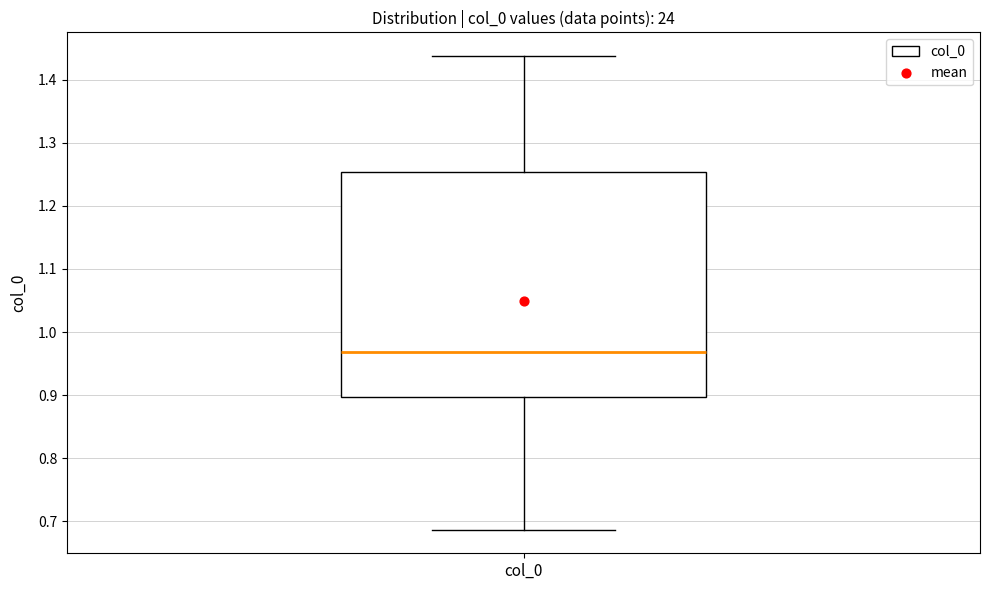

Read this box plot against the y-axis: the position of the median line, the range covered by the box, and the ends of both whiskers. The values are not printed on the chart, so give them approximately, as read against the axis.

median 0.97, box 0.90 to 1.25, whiskers 0.69 to 1.44